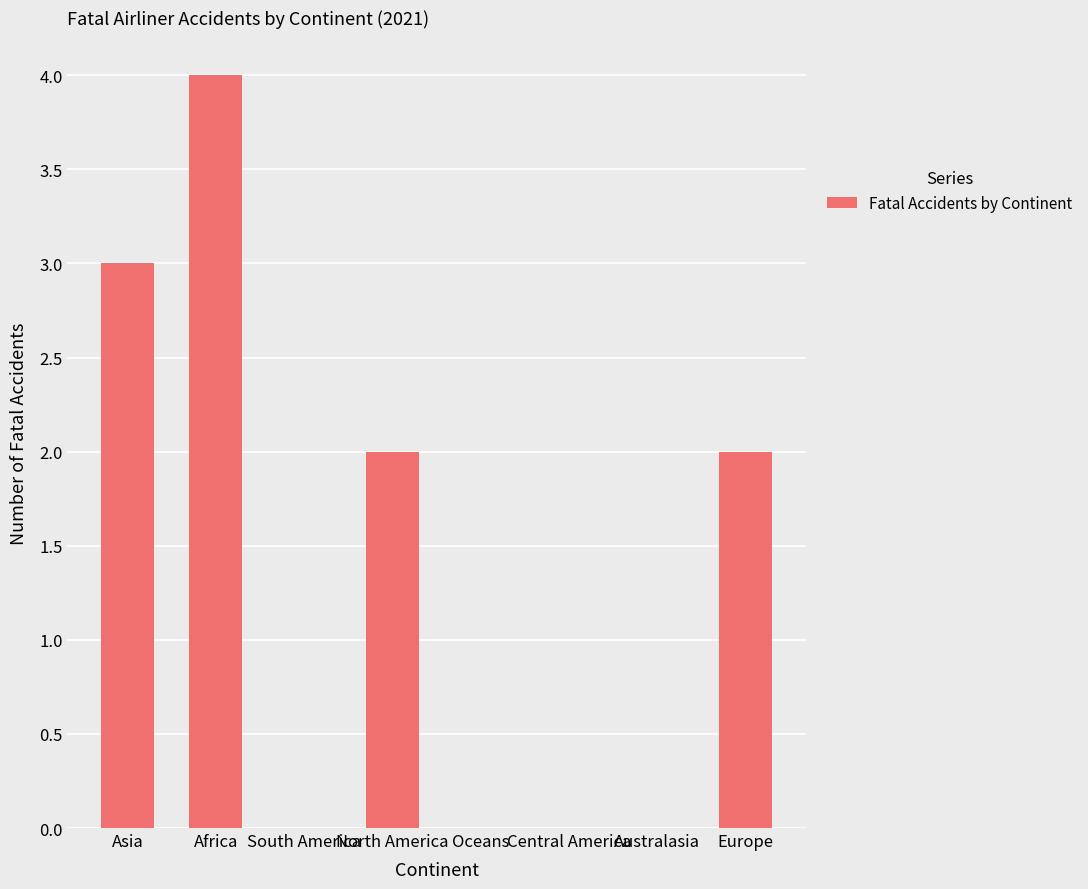

The chart shows a value of 0 at South America. True or false?

True